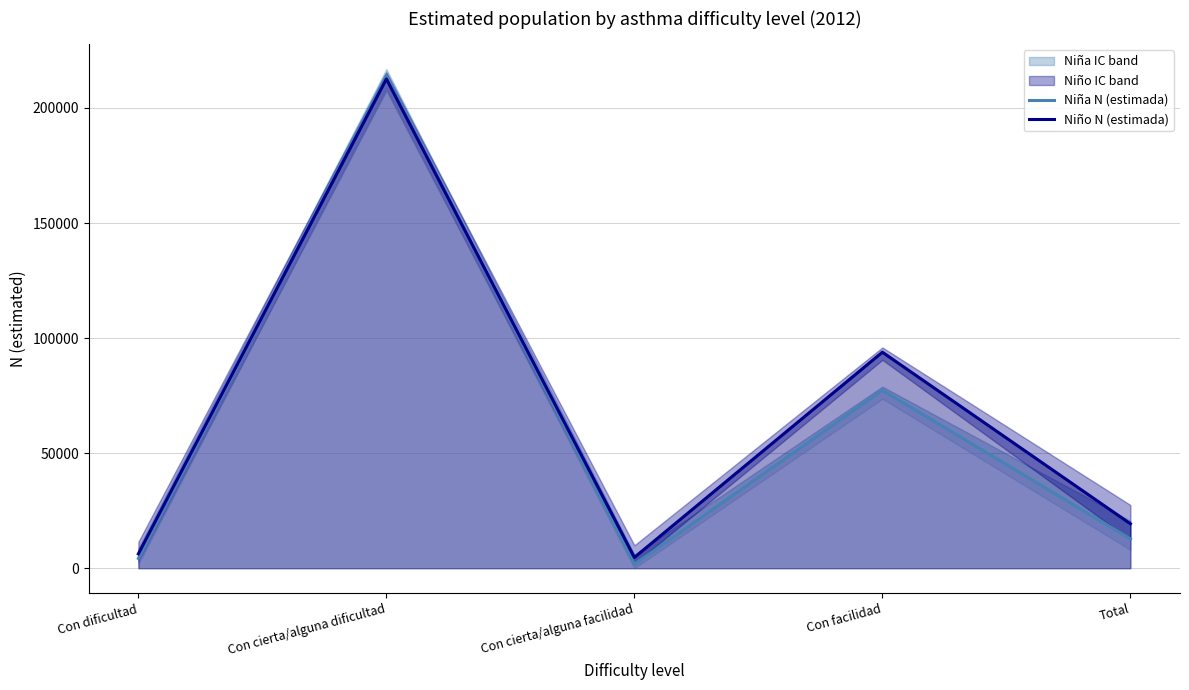

At Total, list the series in order from largest to smallest.

Niño N (estimada), Niña N (estimada)